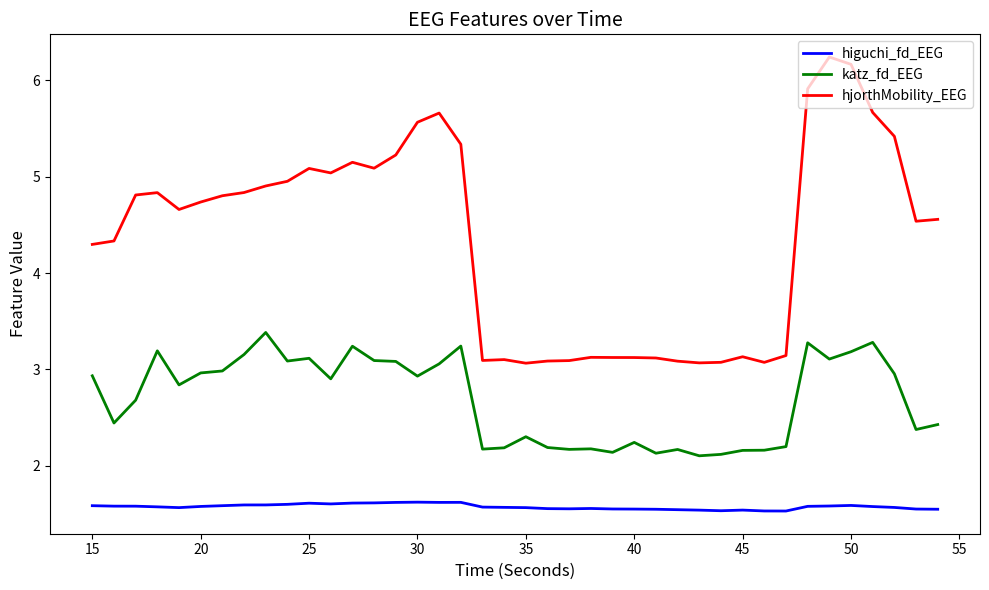

Rank the series by their maximum value, from lowest to highest.

higuchi_fd_EEG, katz_fd_EEG, hjorthMobility_EEG